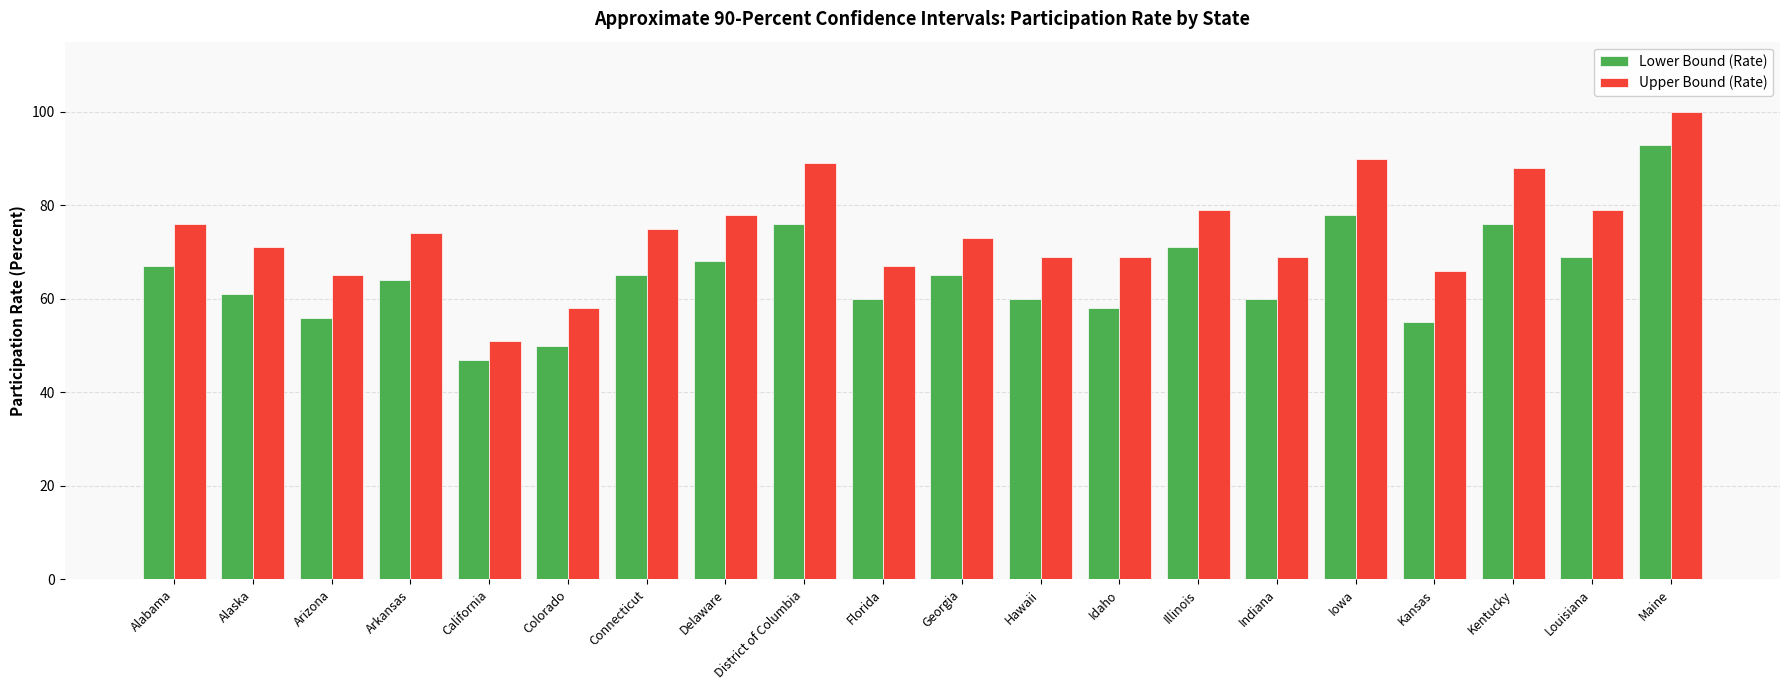

Rank the series by their average value, from lowest to highest.

Lower Bound (Rate), Upper Bound (Rate)